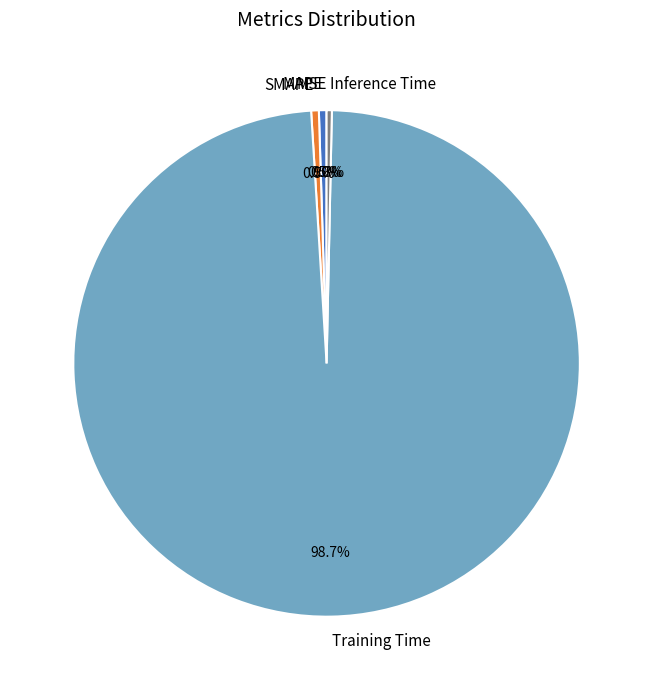

What is the largest slice in the pie chart?

Training Time